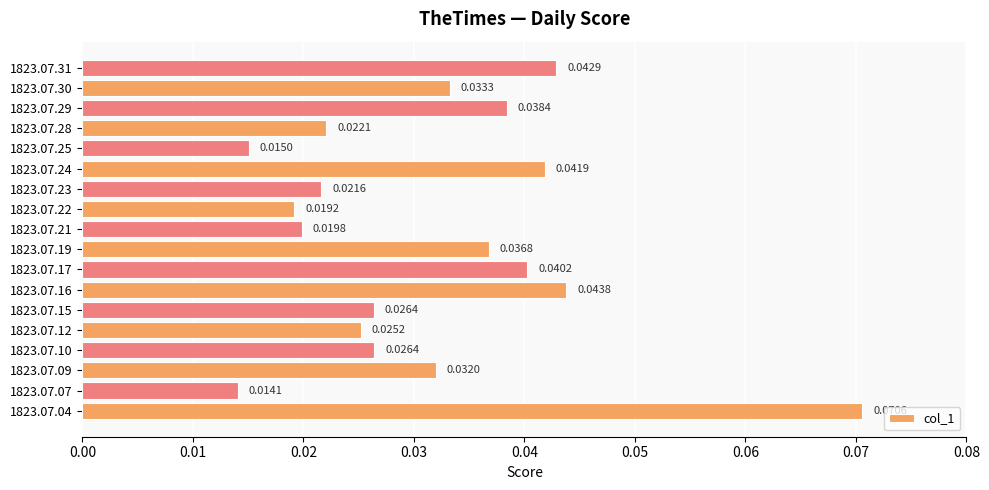

Which has a higher value, 1823.07.28 or 1823.07.25?

1823.07.28